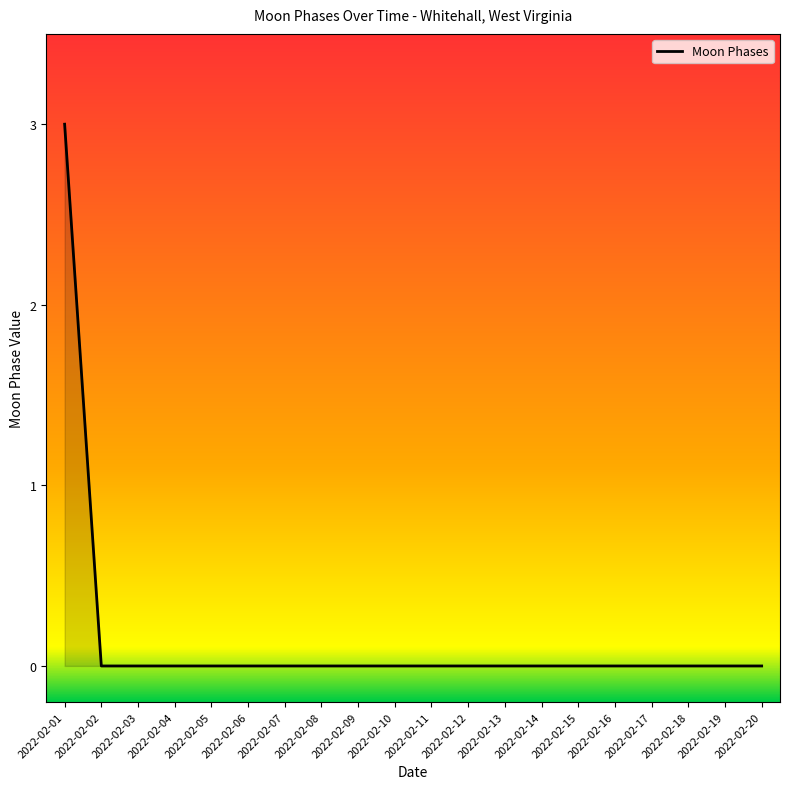

What is the difference between the maximum and minimum values?

3